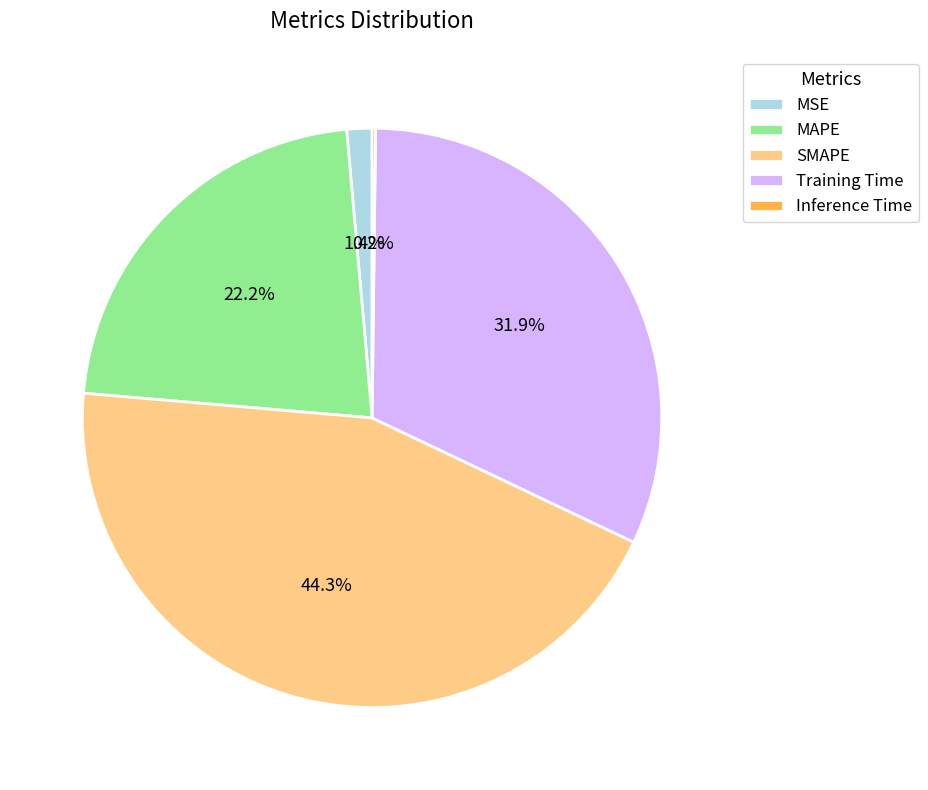

What is the largest slice in the pie chart?

SMAPE